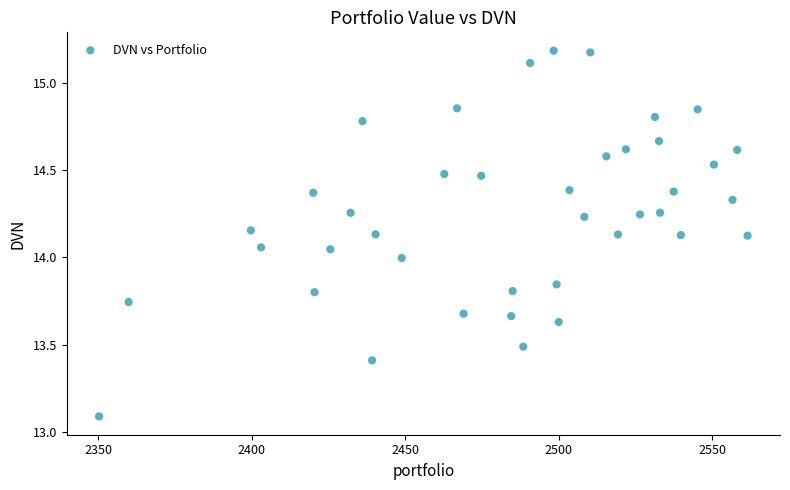

What is the range of X values (max minus min)?

211.2